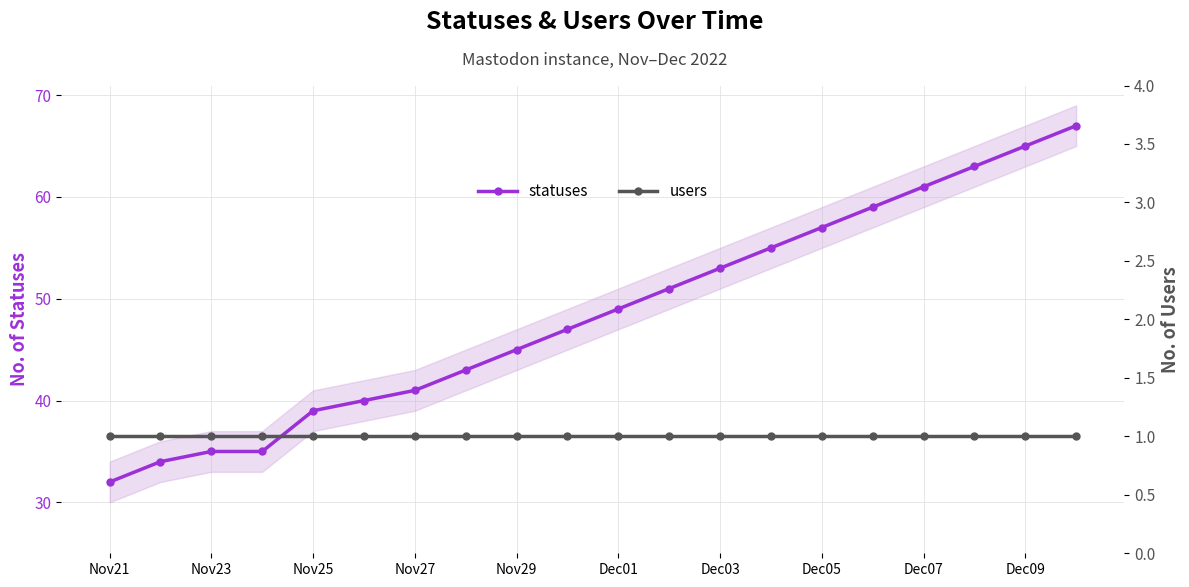

Where is users nearest to the value 1?

Nov21